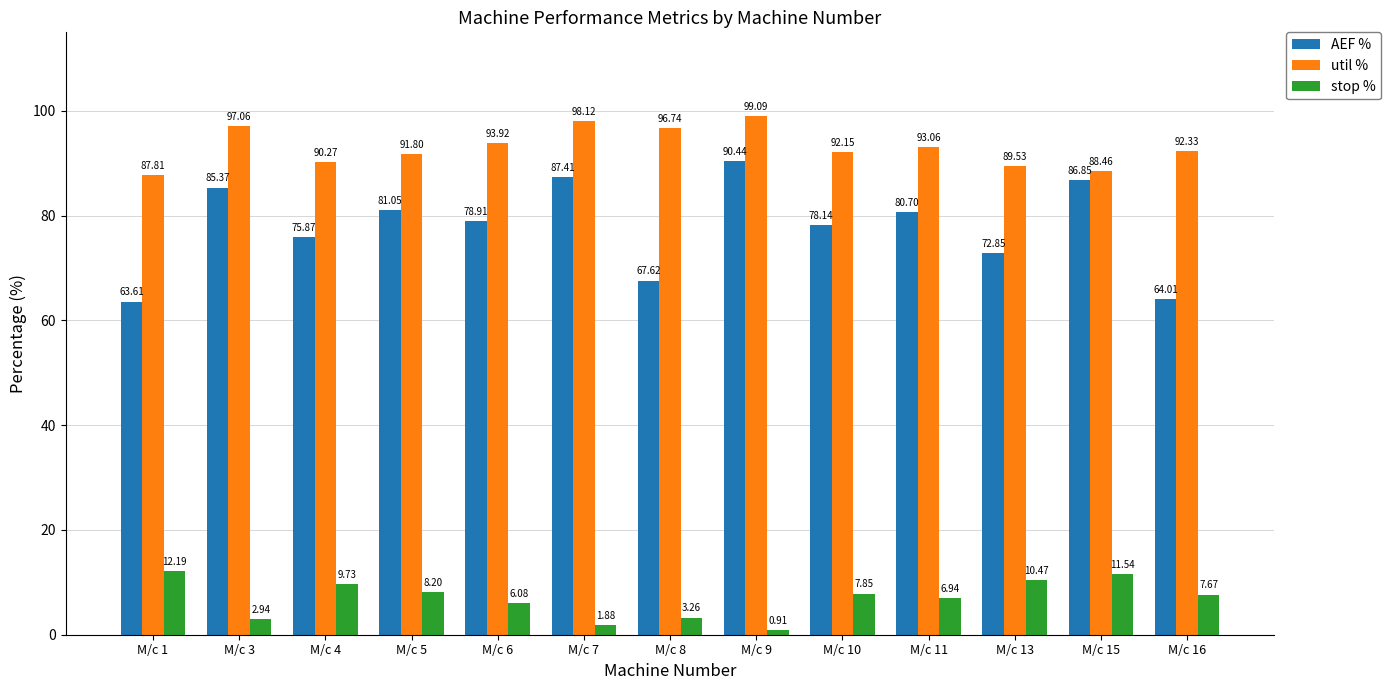

How many categories are shown in the chart?

13